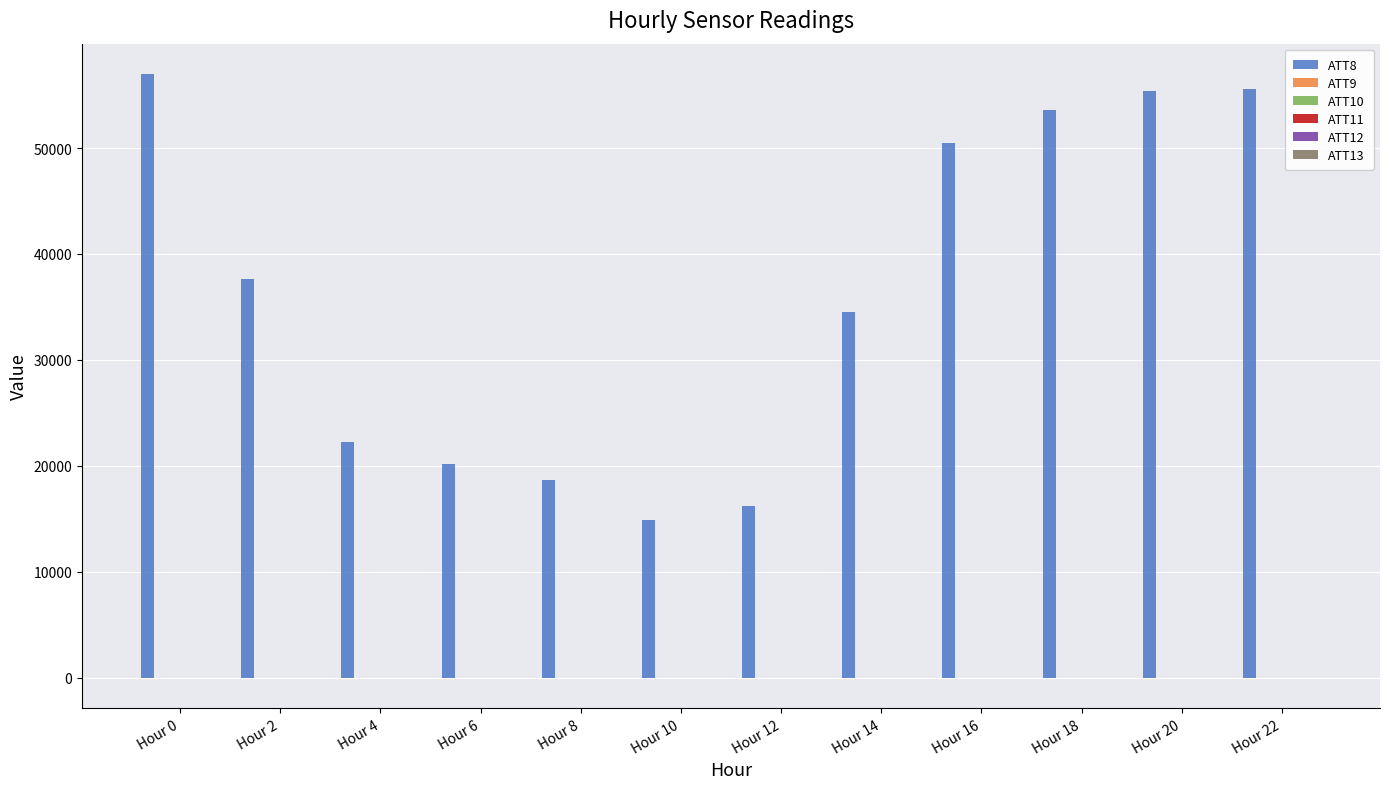

How many distinct data groups are displayed?

6